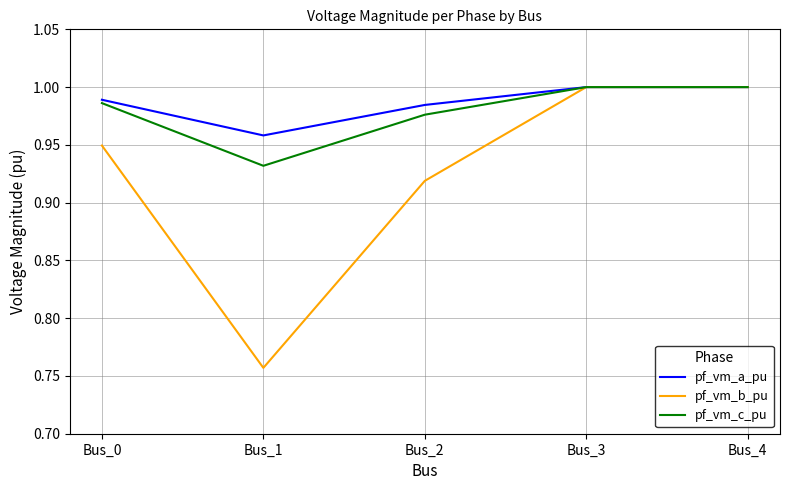

Where is pf_vm_a_pu nearest to the value 0?

Bus_1